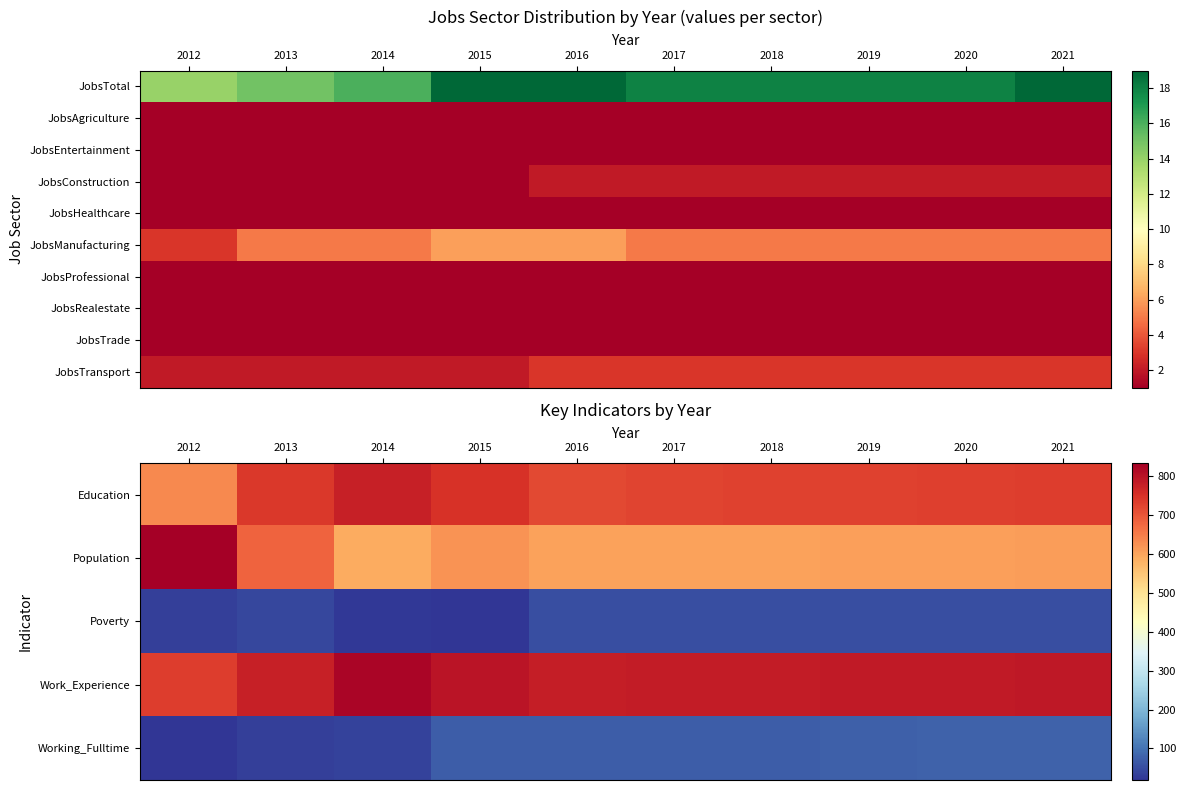

Rank the categories by JobsProfessional value from lowest to highest.

2012, 2013, 2014, 2015, 2016, 2017, 2018, 2019, 2020, 2021